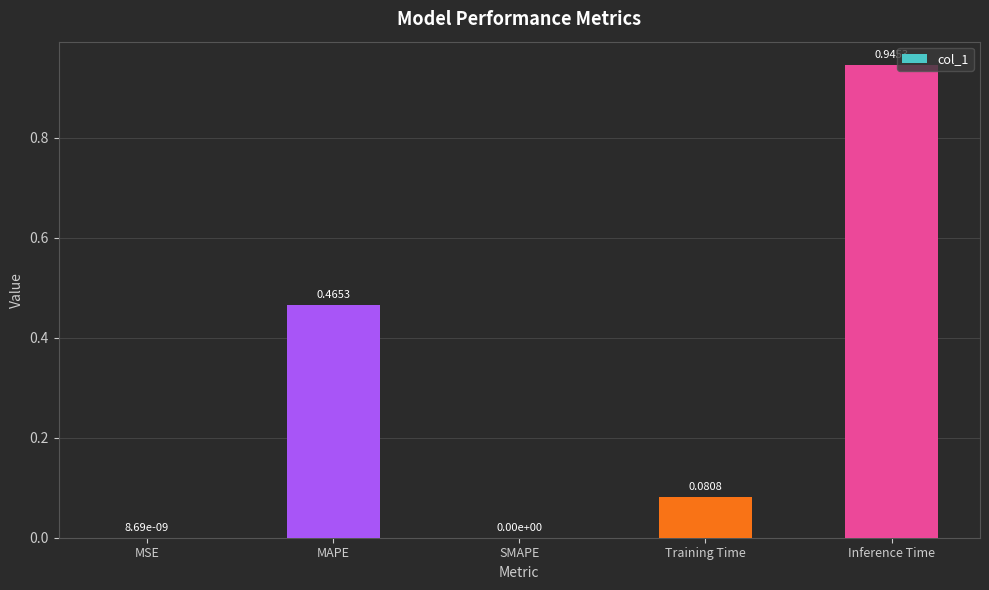

What is the sum of the values at Training Time and Inference Time?

1.0